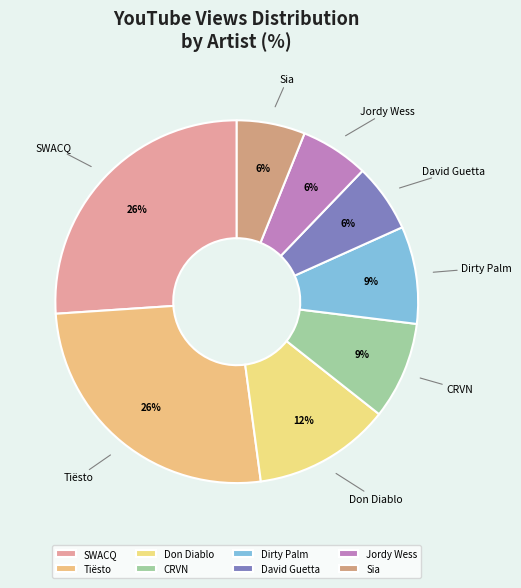

To the nearest percent, what is the average slice percentage?

12%